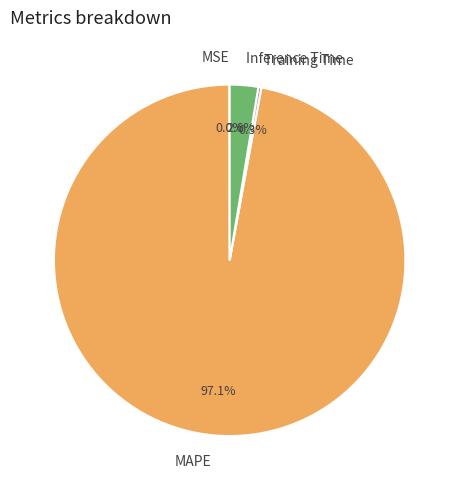

True or false: Inference Time accounts for 13% of the total.

False